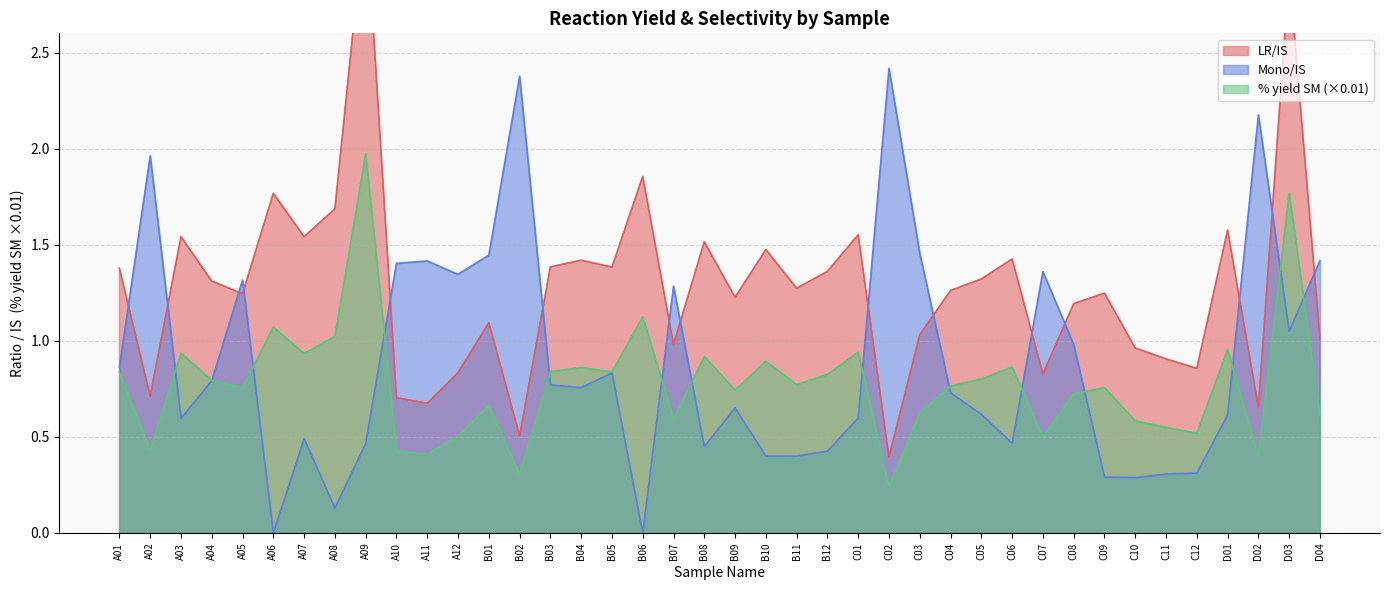

Which series has the widest spread of values?

LR/IS